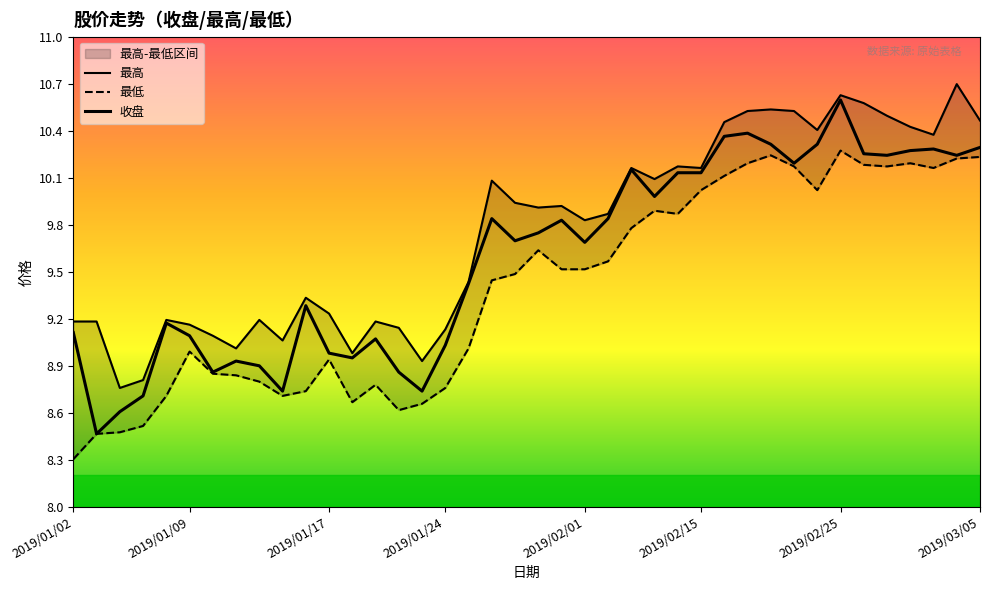

Between 16 and 38, which is larger?

38